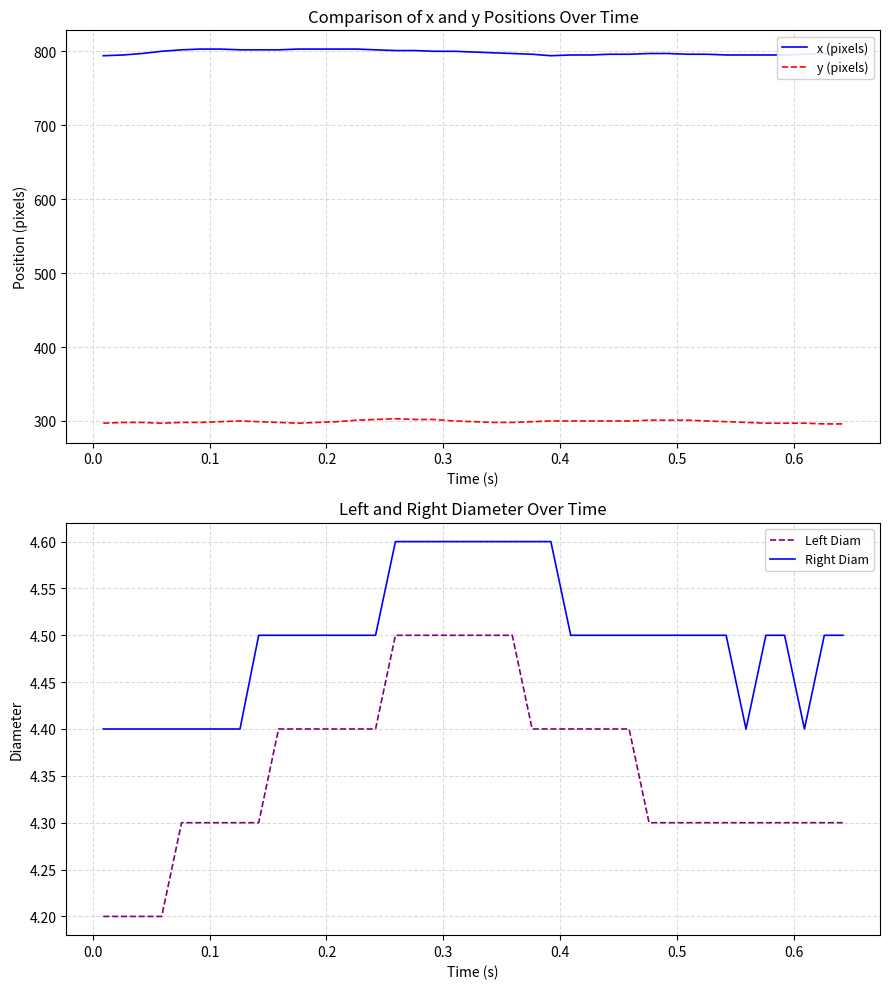

What is the difference between the maximum and minimum values in the Left Diam series?

0.3